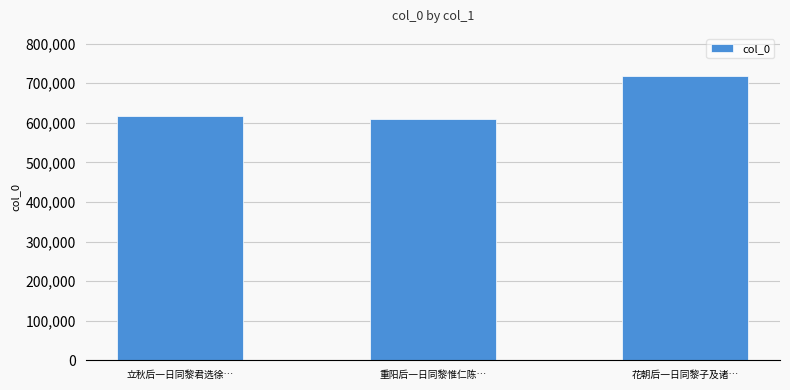

What is the difference between the values at 重阳后一日同黎惟仁陈… and 花朝后一日同黎子及诸…?

107915